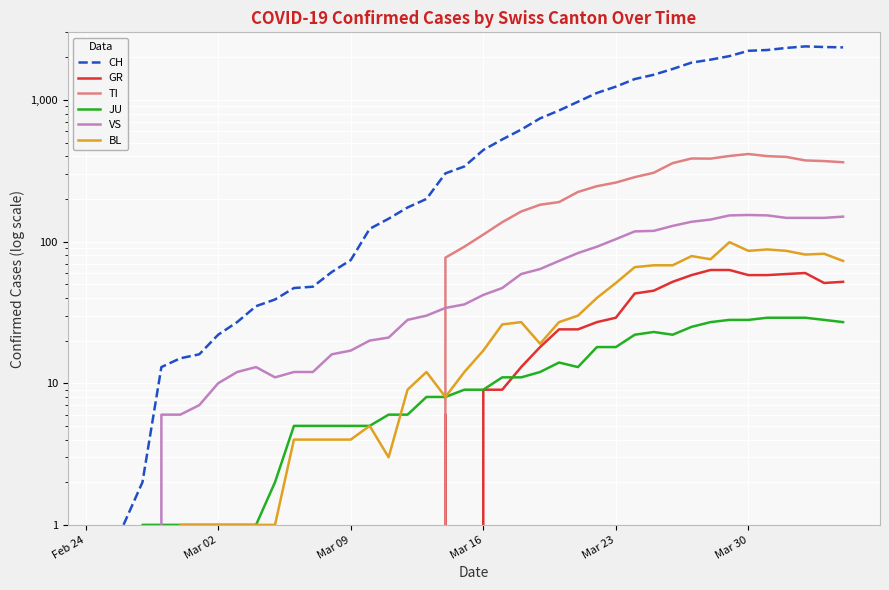

How many categories are shown in the chart?

40